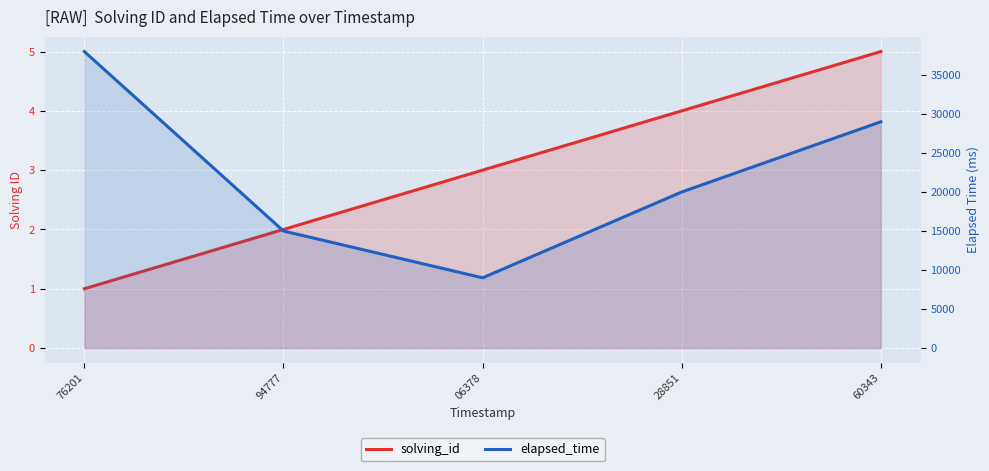

The value of solving_id at 76201 is 1. True or false?

True